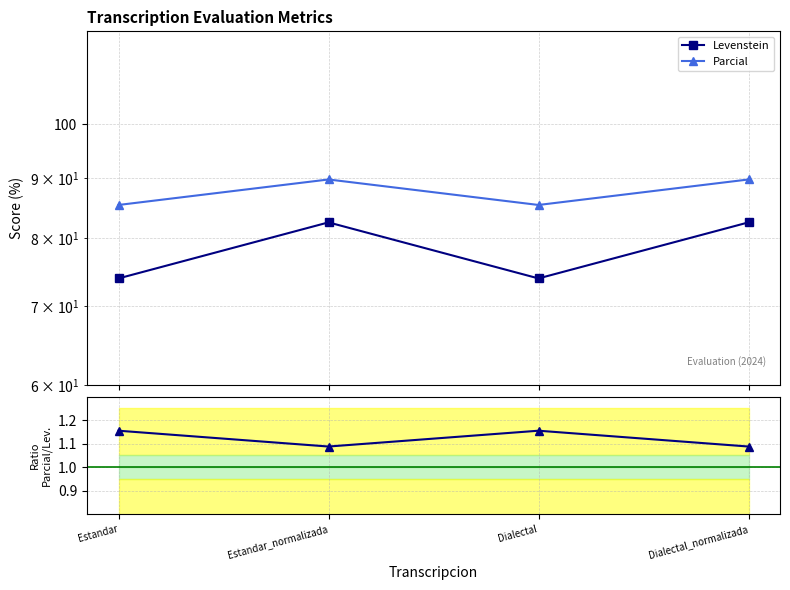

Read the Parcial value at Estandar_normalizada.

89.7